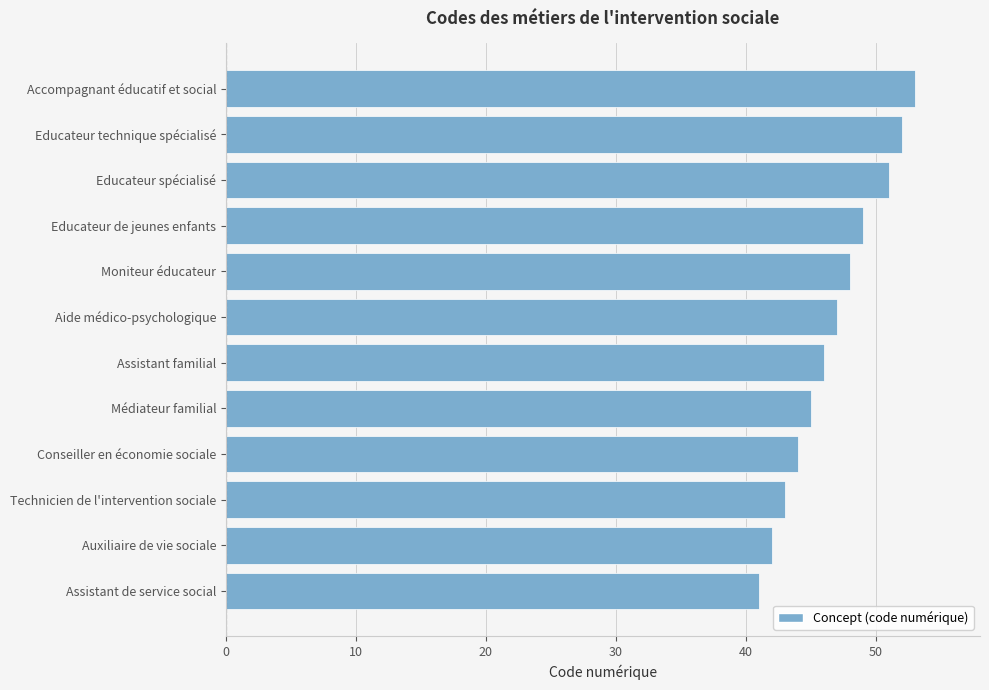

At which label is the value closest to 47?

Aide médico-psychologique